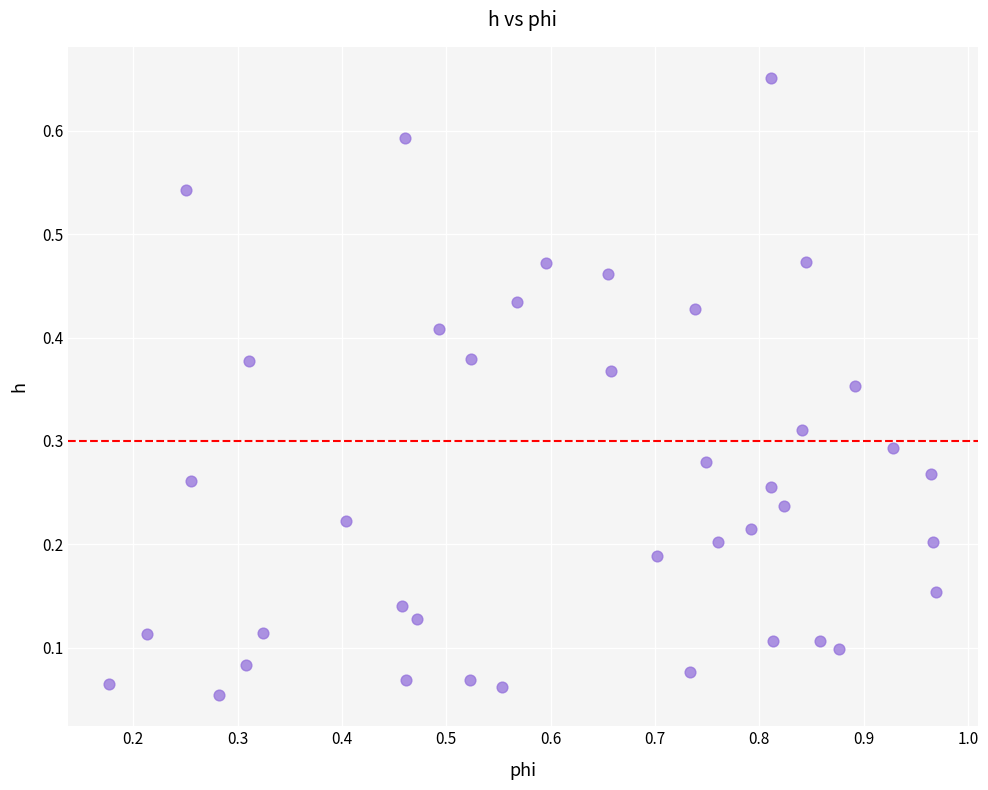

What is the range of X values (max minus min)?

0.8